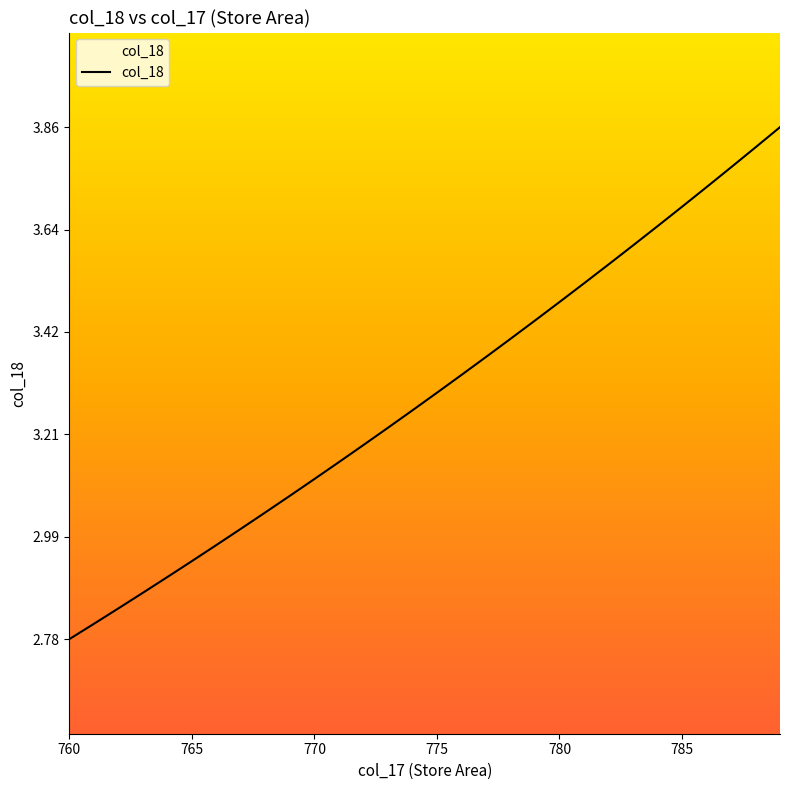

True or false: the data has more than 0 interior local peaks.

False